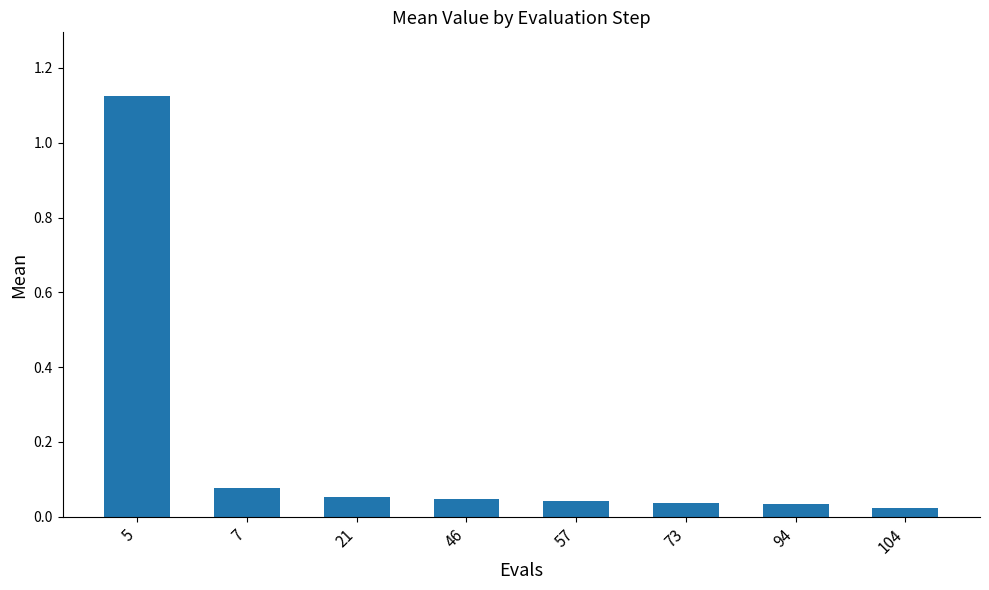

The chart shows a value of 0.1 at 57. True or false?

False